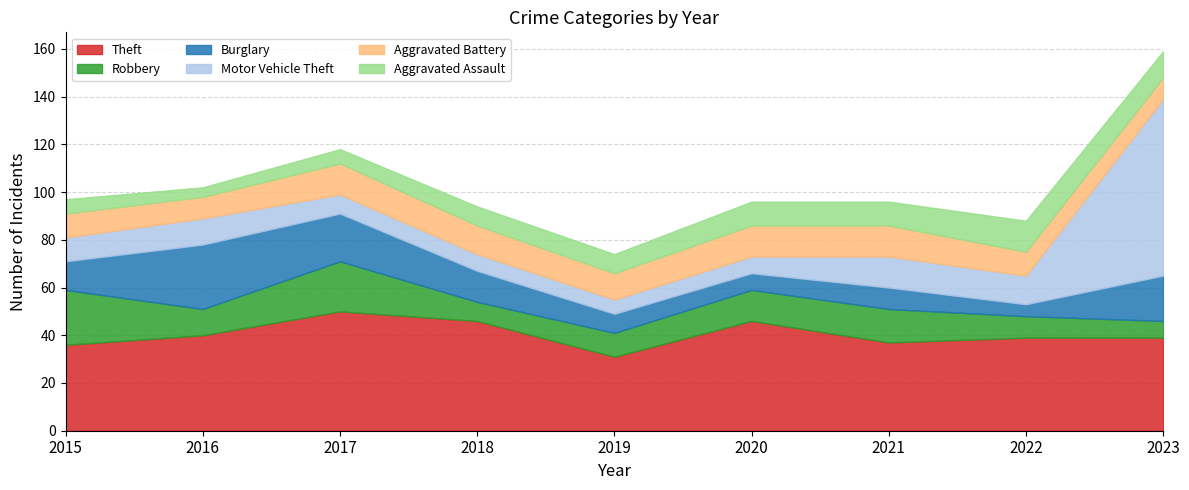

Rank the series at 2020 from highest to lowest value.

Theft, Robbery, Aggravated Battery, Aggravated Assault, Burglary, Motor Vehicle Theft